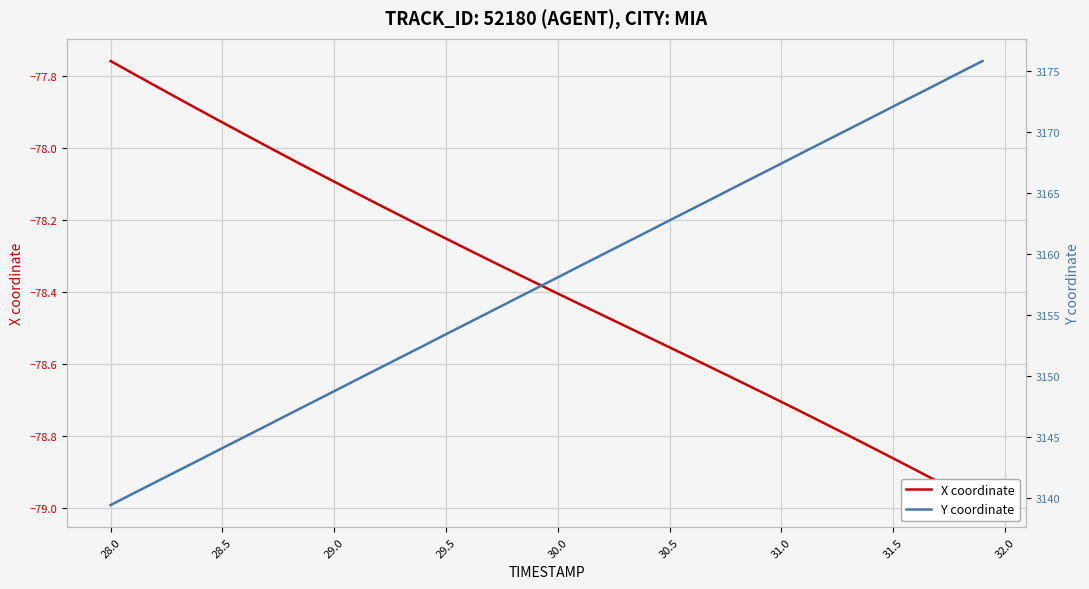

List the series in order of their overall mean, highest first.

Y coordinate, X coordinate